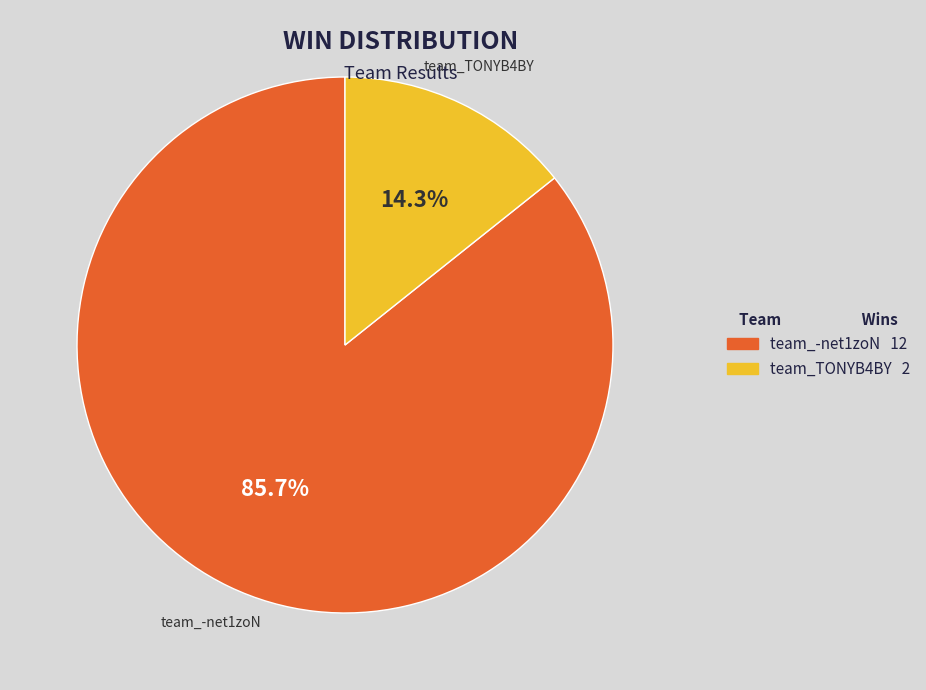

Between team_TONYB4BY and team_-net1zoN, which is larger?

team_-net1zoN